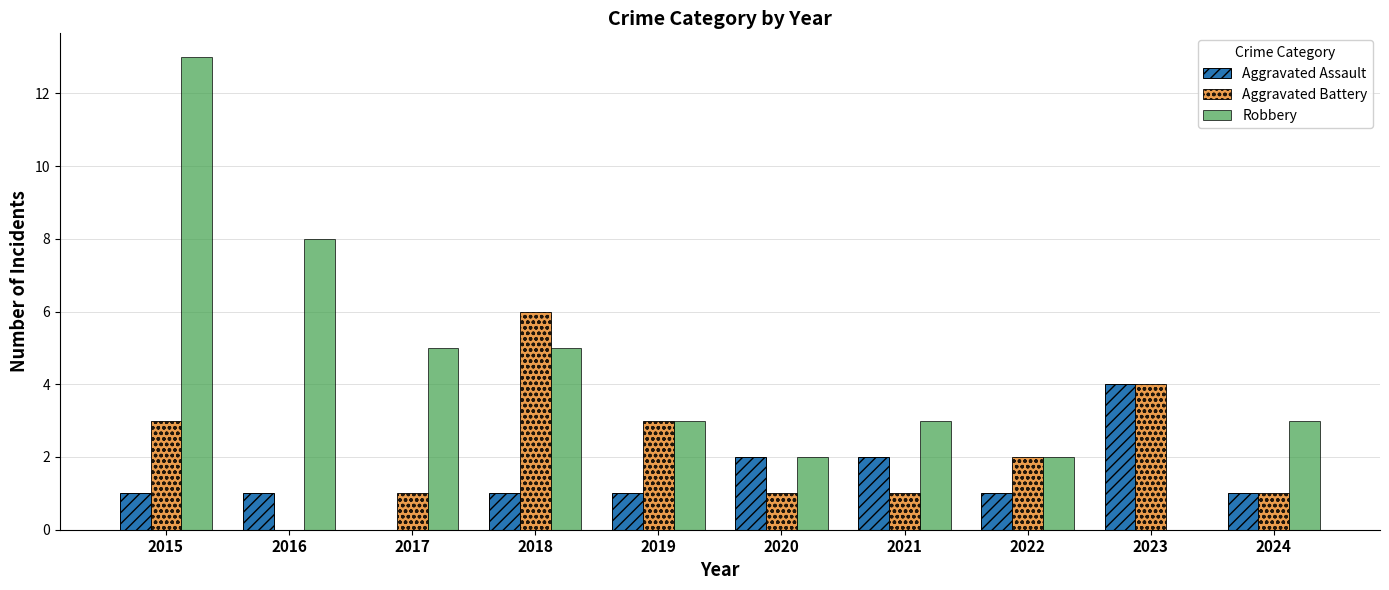

Are the bars horizontal?

No